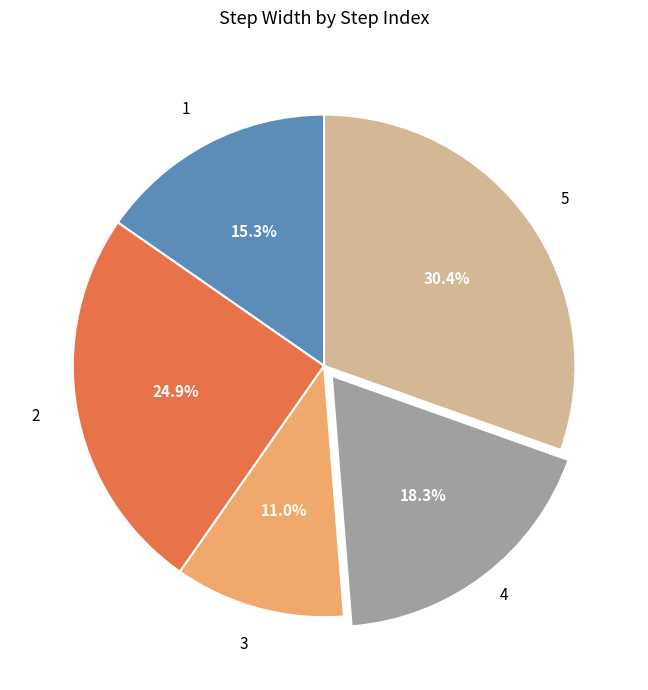

How many segments does this pie chart have?

5